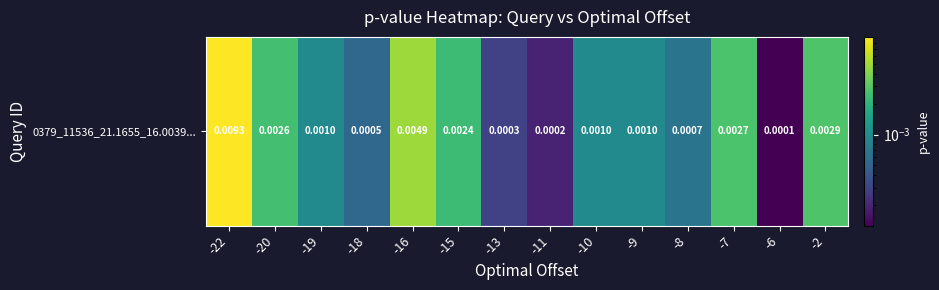

Is it true that the value at -15 is 0.0?

True